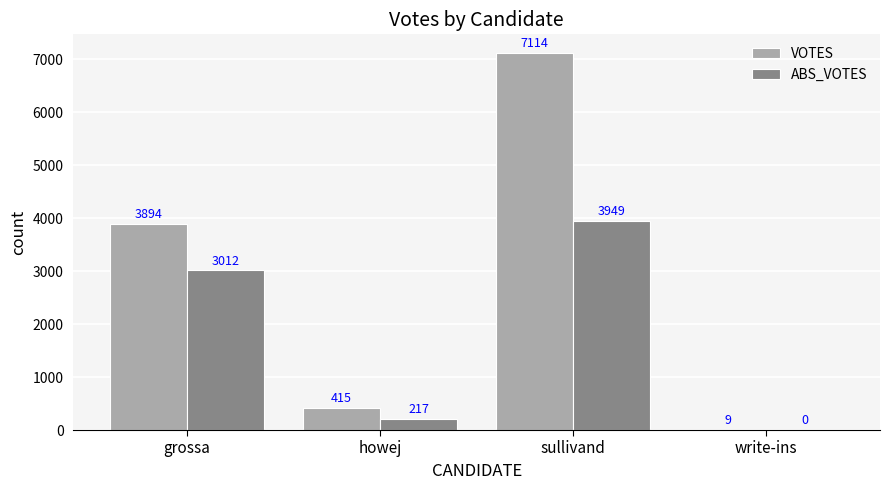

How many values in ABS_VOTES are above zero?

3